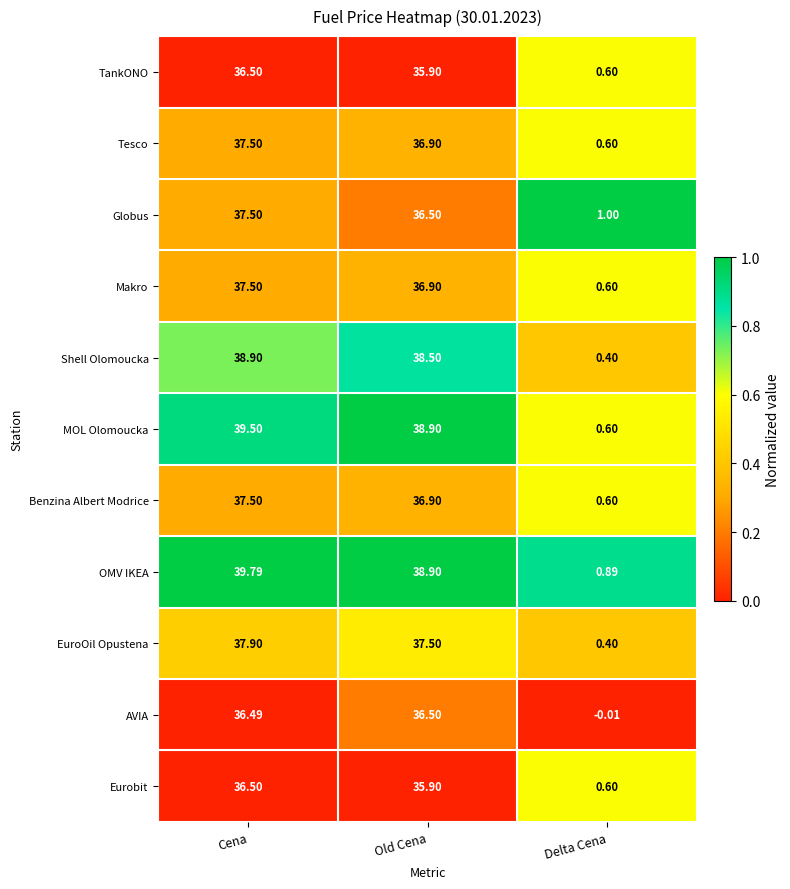

Where is MOL Olomoucka nearest to the value 20?

Old Cena